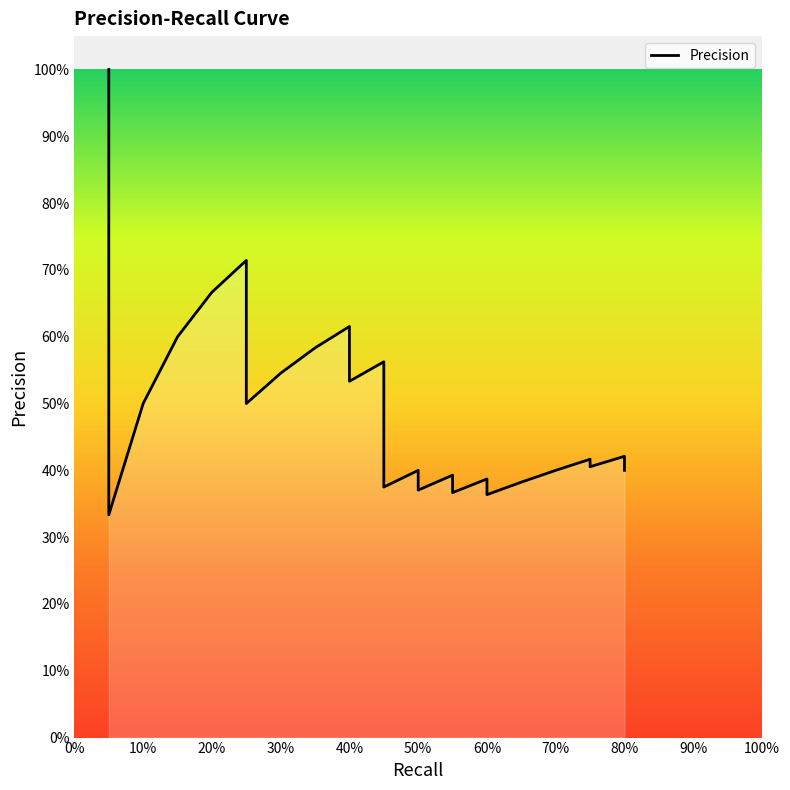

Count the number of data series in this chart.

1